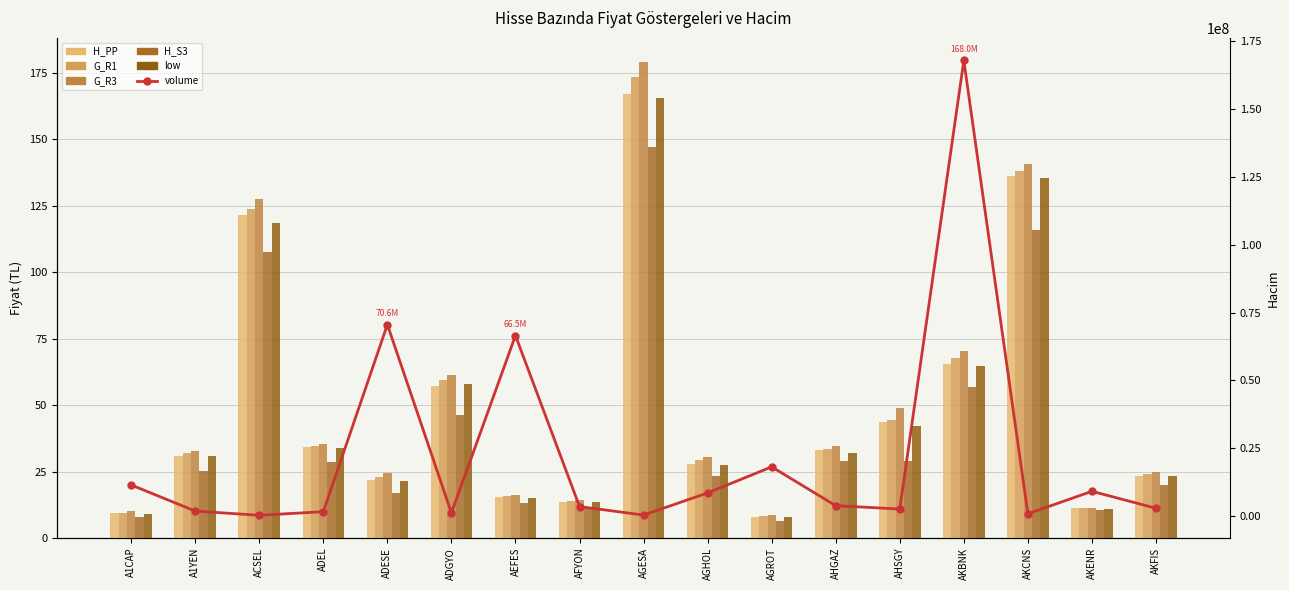

At AKENR, list the series in order from smallest to largest.

H_S3, low, H_PP, G_R1, G_R3, volume